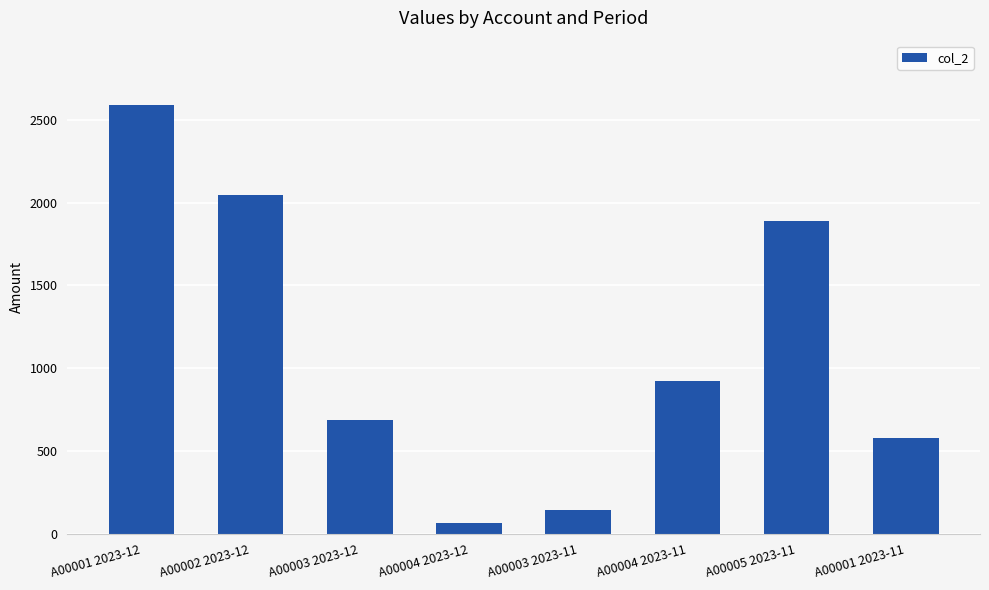

What is the minimum value shown in the chart?

65.8